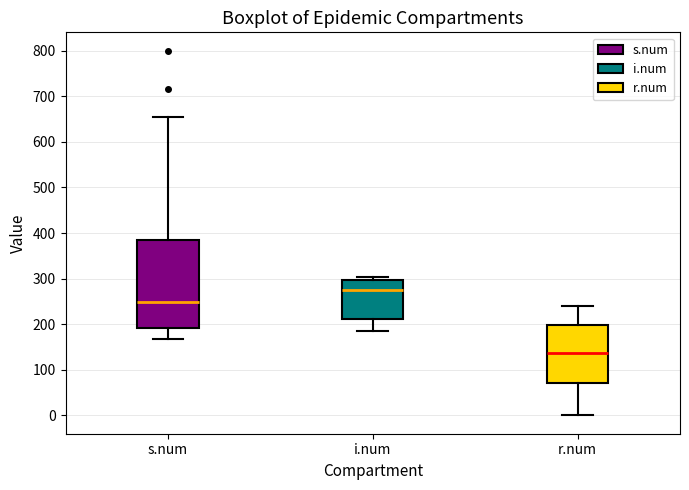

Reading left to right, read every box against the y-axis: the position of its median line, the range the box covers, and the ends of its whiskers. The values are not printed on the chart, so give them approximately, as read against the axis.

s.num: median 250, box 190 to 380, whiskers 170 to 660
i.num: median 270, box 210 to 300, whiskers 180 to 300 (just above the box's upper edge)
r.num: median 140, box 70 to 200, whiskers 0 to 240